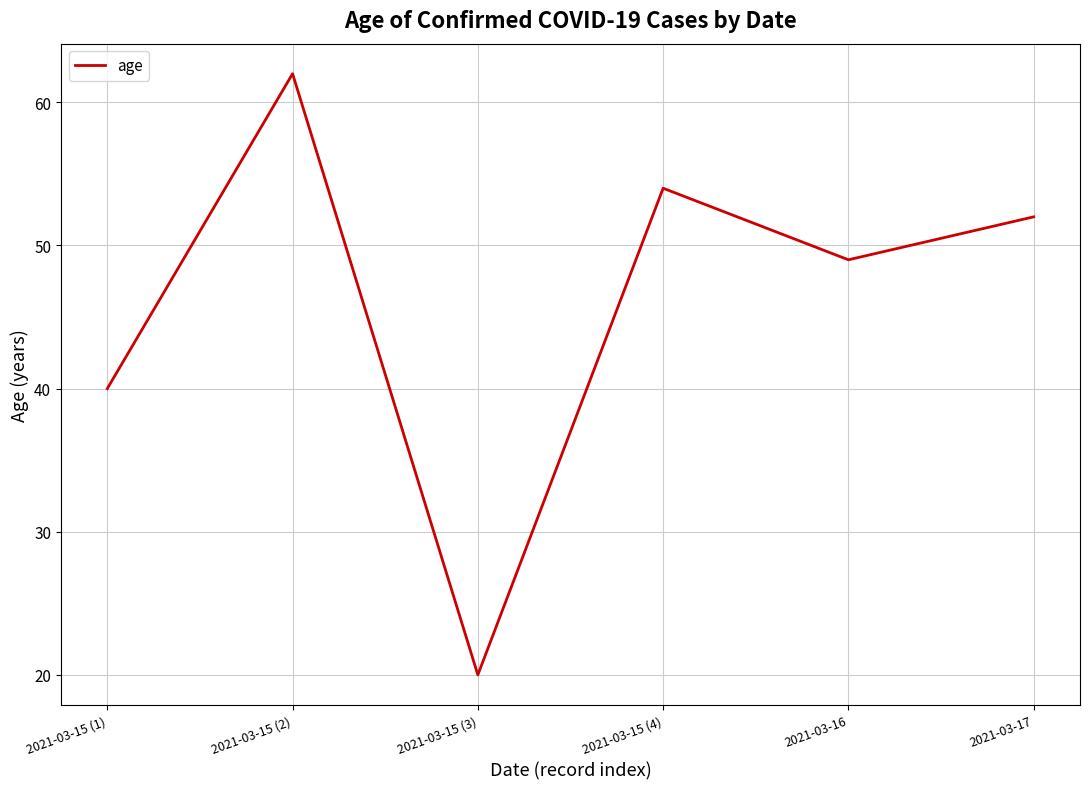

List the labels in order of value, smallest first.

2021-03-15 (3), 2021-03-15 (1), 2021-03-16, 2021-03-17, 2021-03-15 (4), 2021-03-15 (2)